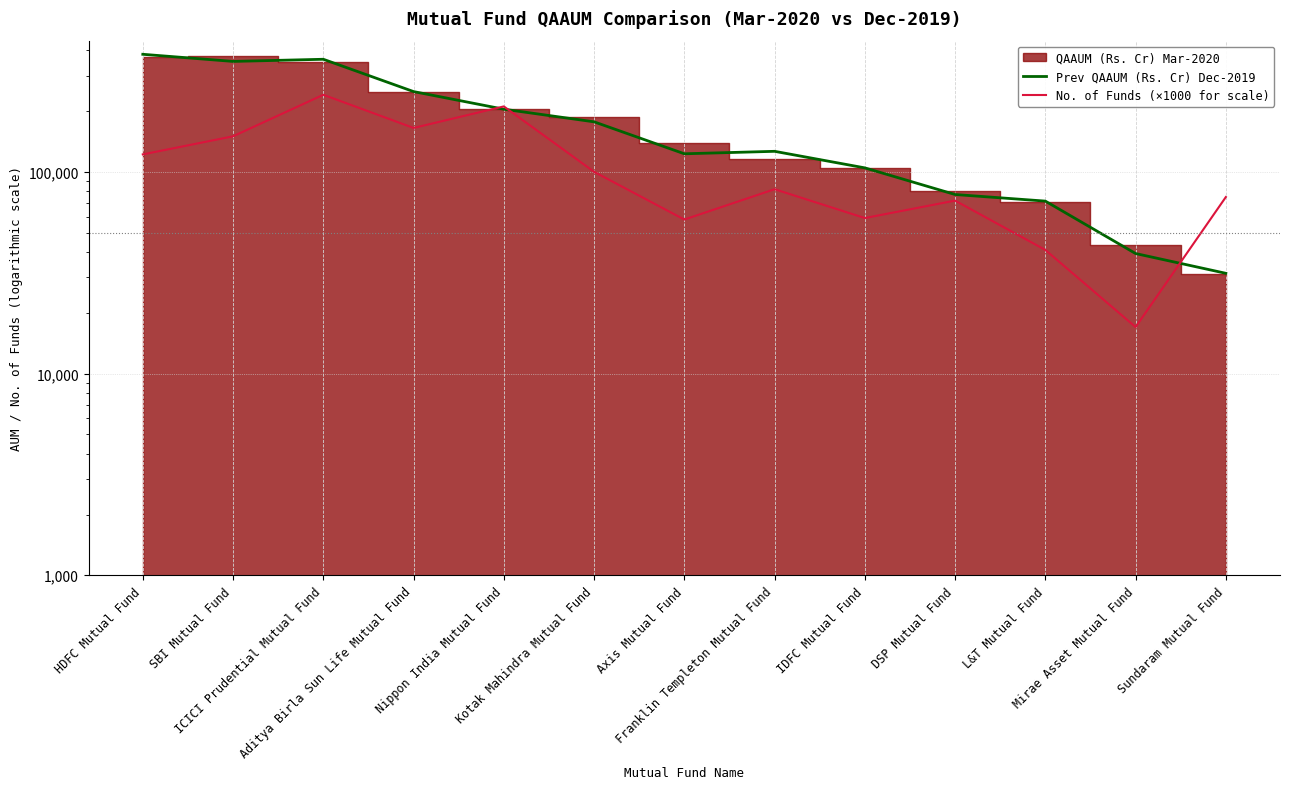

What is the maximum value shown in the chart?

382517.0